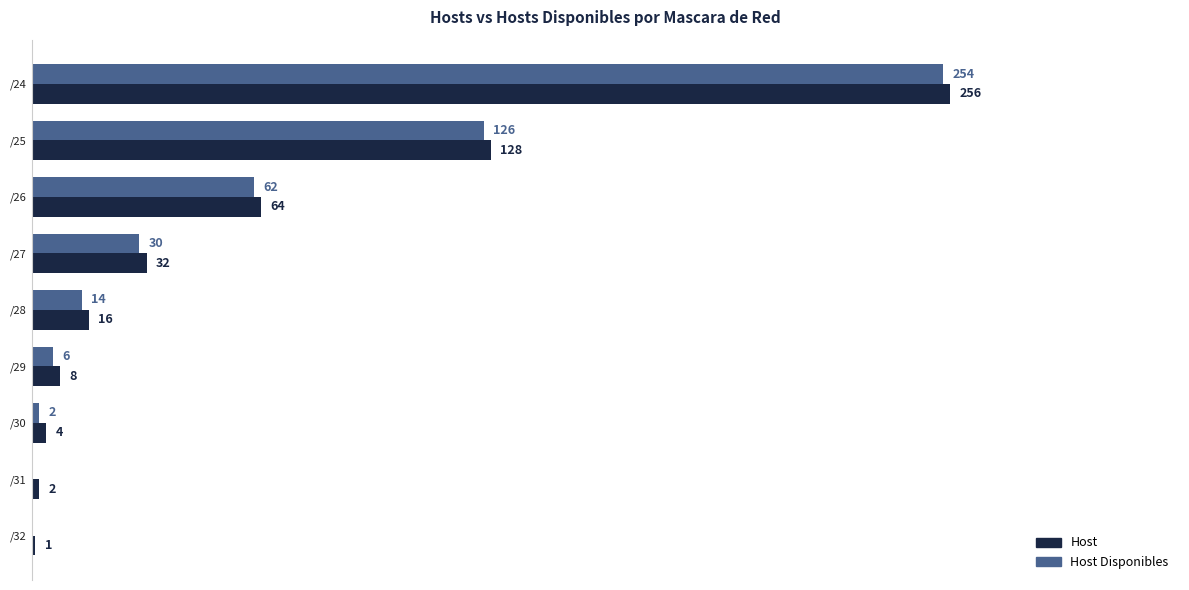

Is the value of Host at /24 greater than the value of Host Disponibles at /29?

Yes